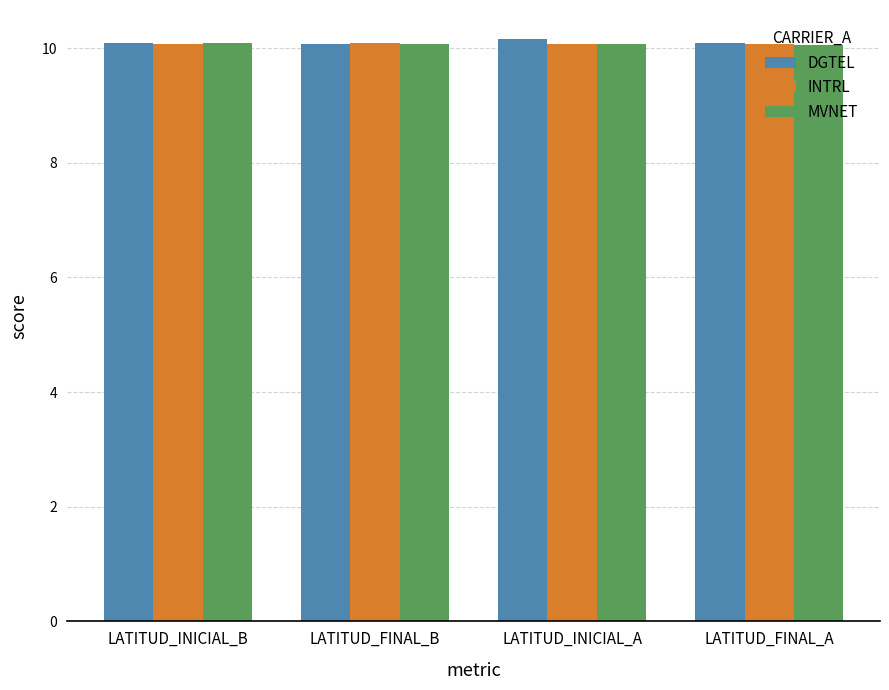

What is the sum of all DGTEL values?

40.4